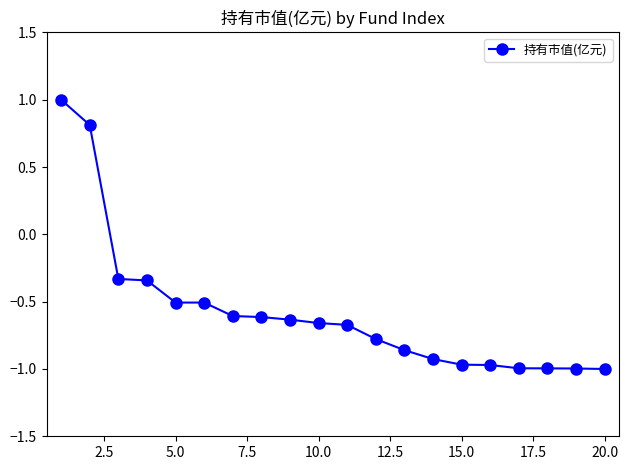

What is the value of the 12th point from the left?

-0.8